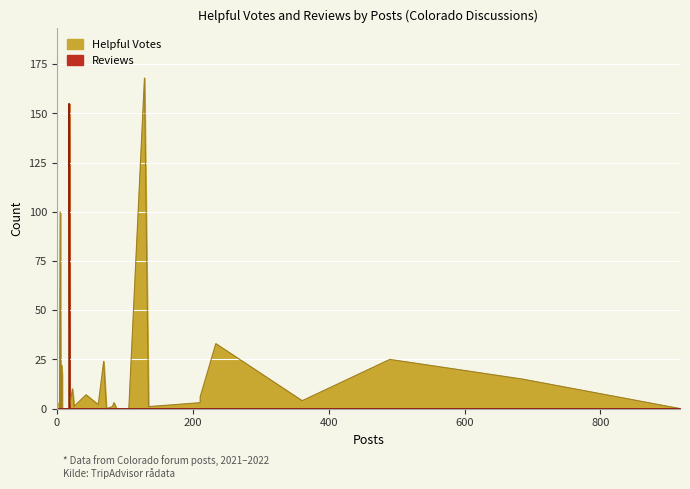

What are all the series names shown in the legend?

Helpful Votes, Reviews